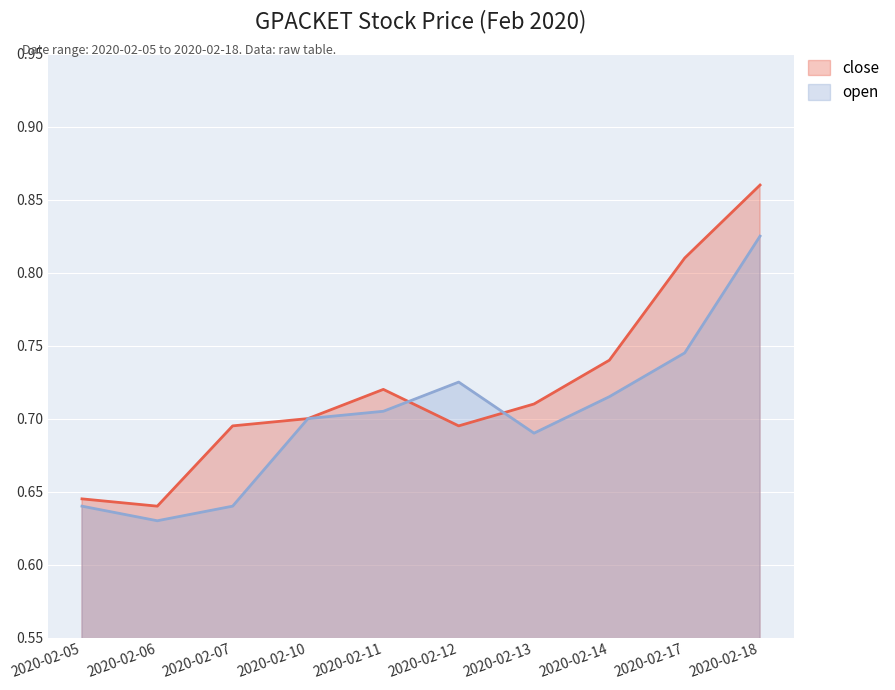

Between 2020-02-06 and 2020-02-10, which series saw the biggest shift?

open